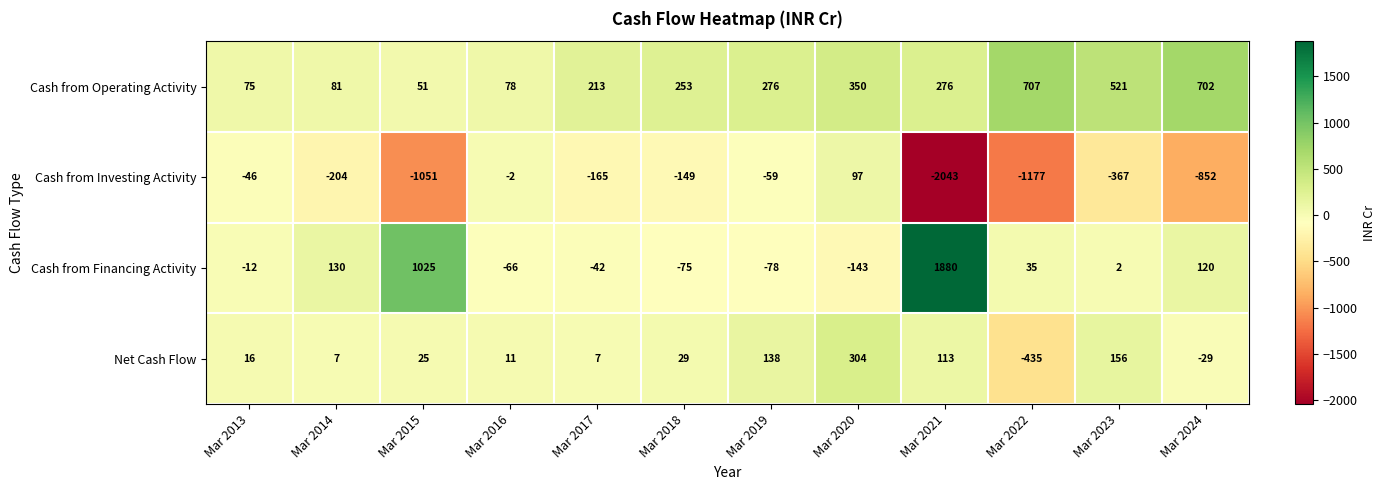

Which series changed the most between Mar 2015 and Mar 2018?

Cash from Financing Activity